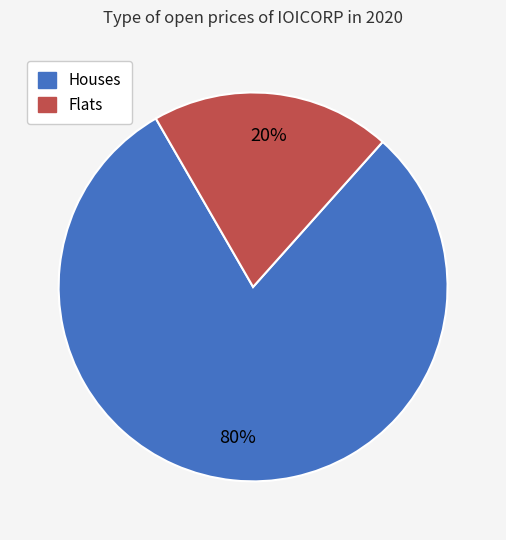

Does any single category account for the majority?

Yes